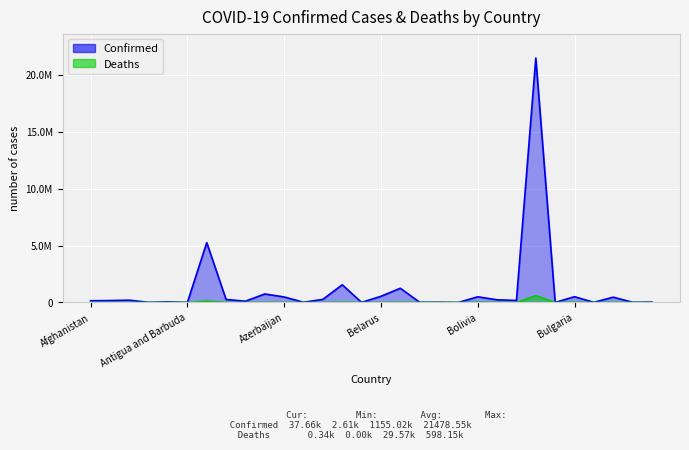

Is the value of Confirmed at Armenia greater than the value of Deaths at Algeria?

Yes